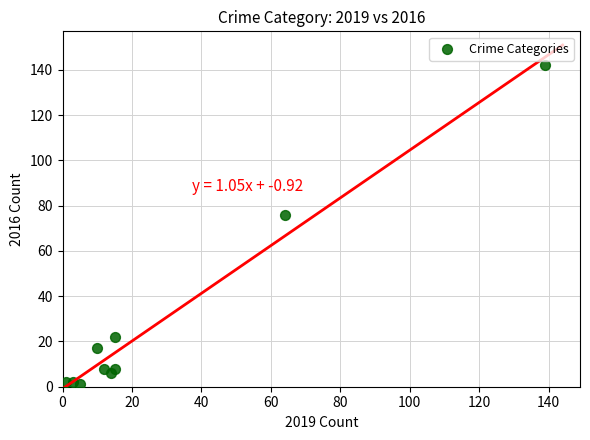

What is the average X value?

28